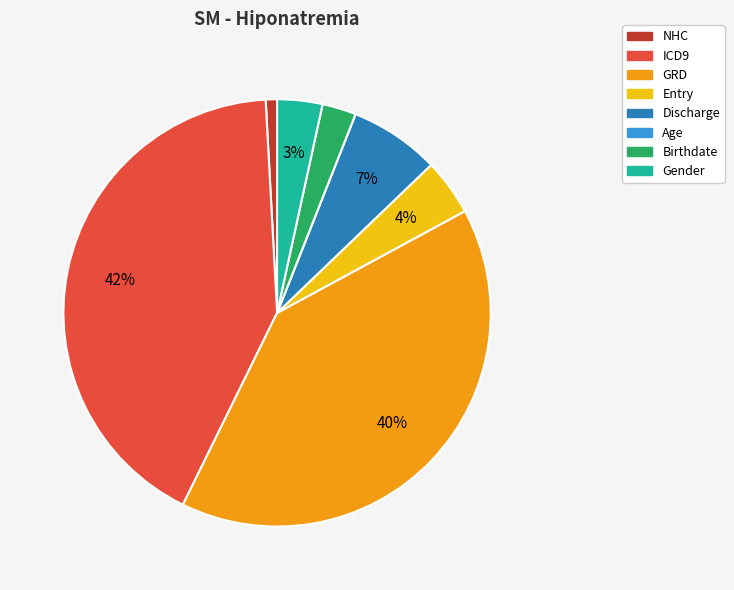

To the nearest percent, what is the average slice percentage?

12%